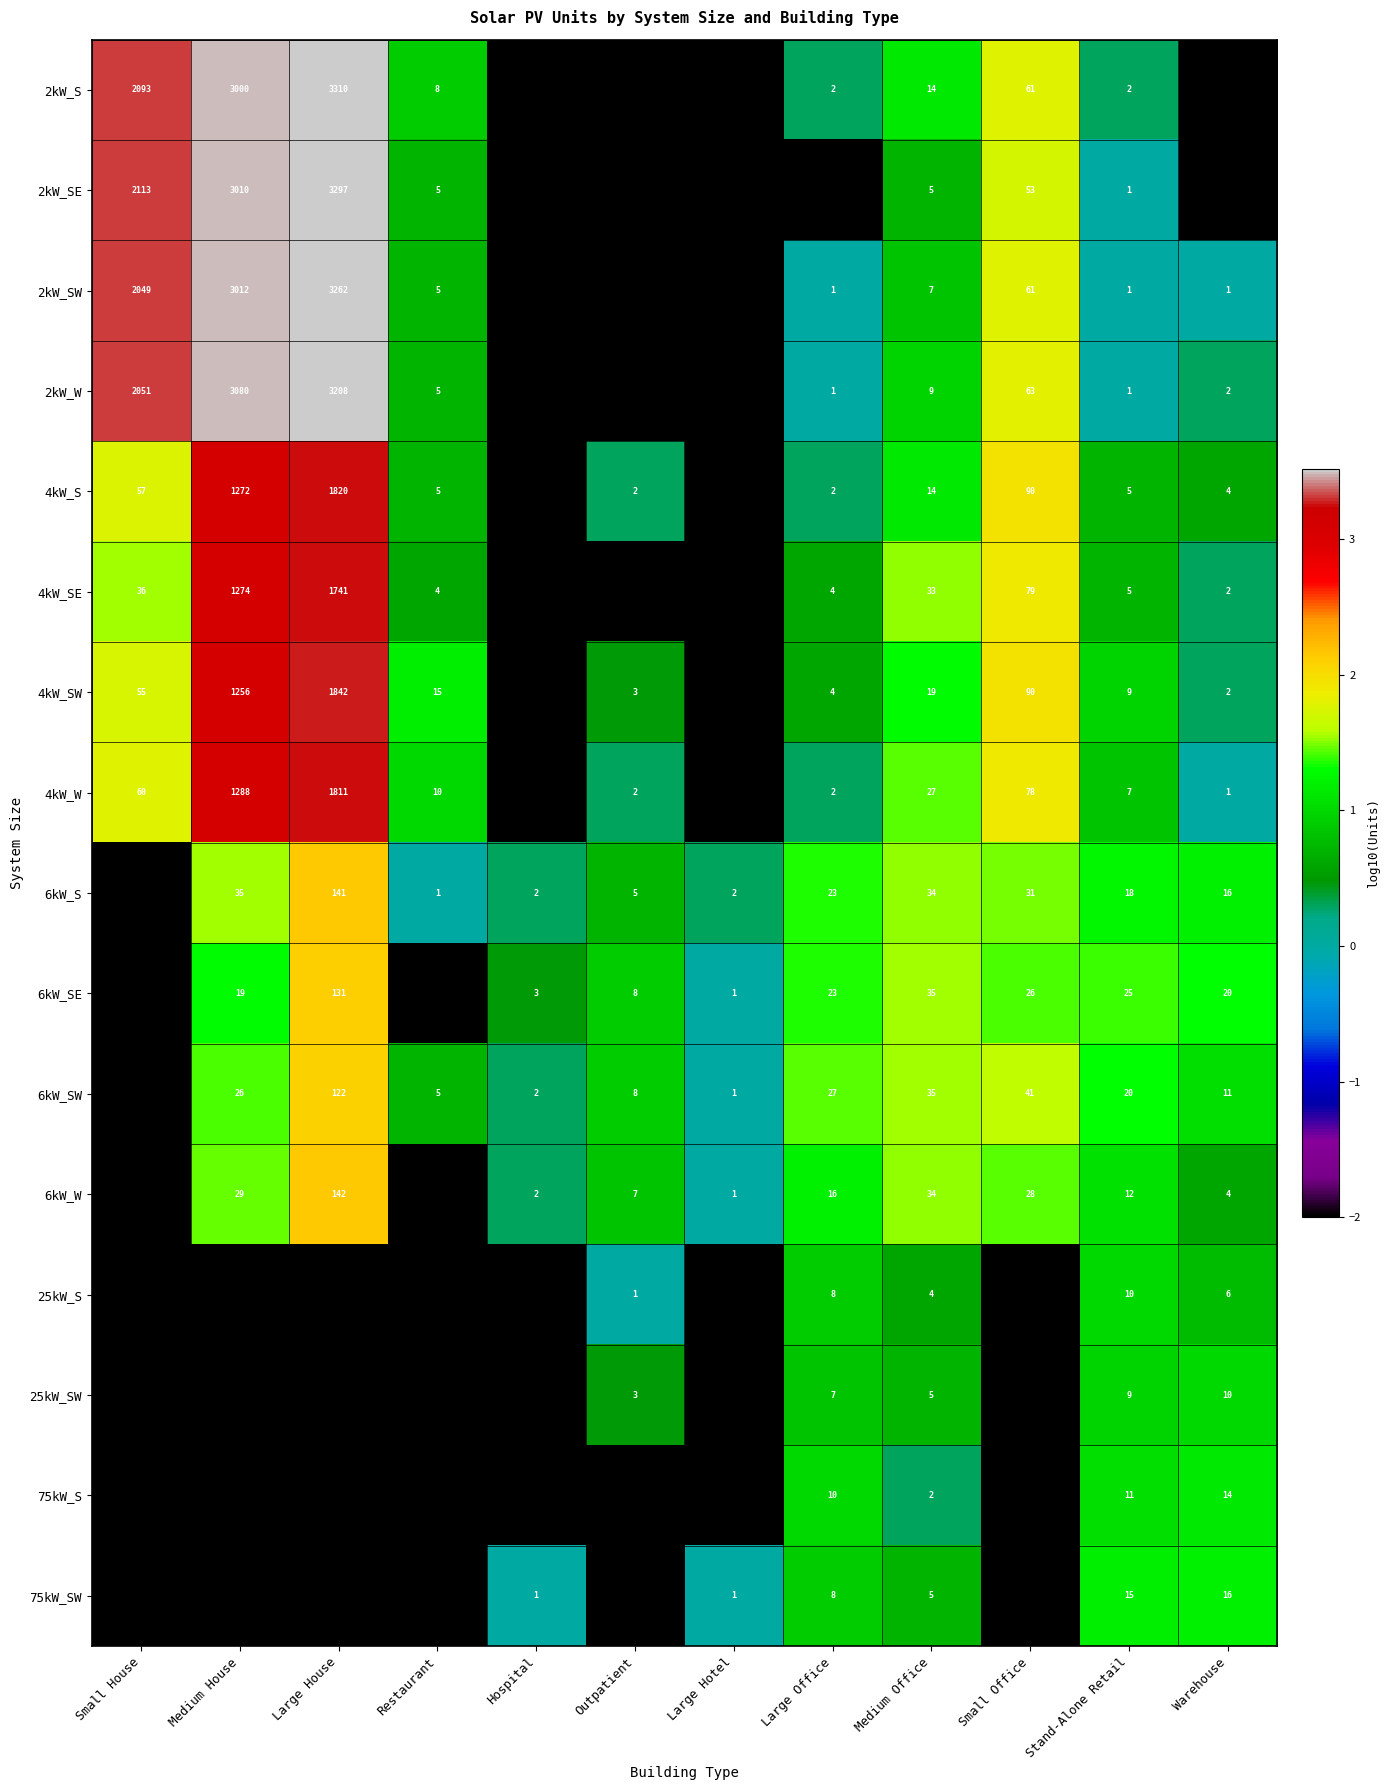

True or false: 4kW_S has a value of 5 at Restaurant.

True